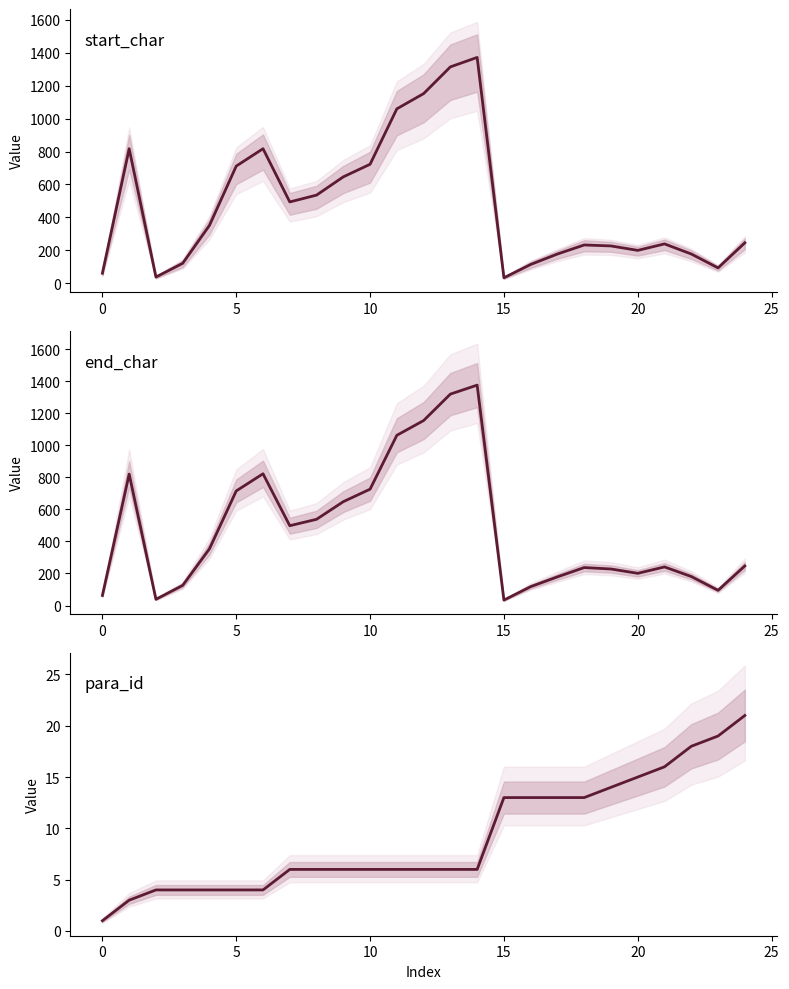

The end_char series shows 118.0 at 16. True or false?

True